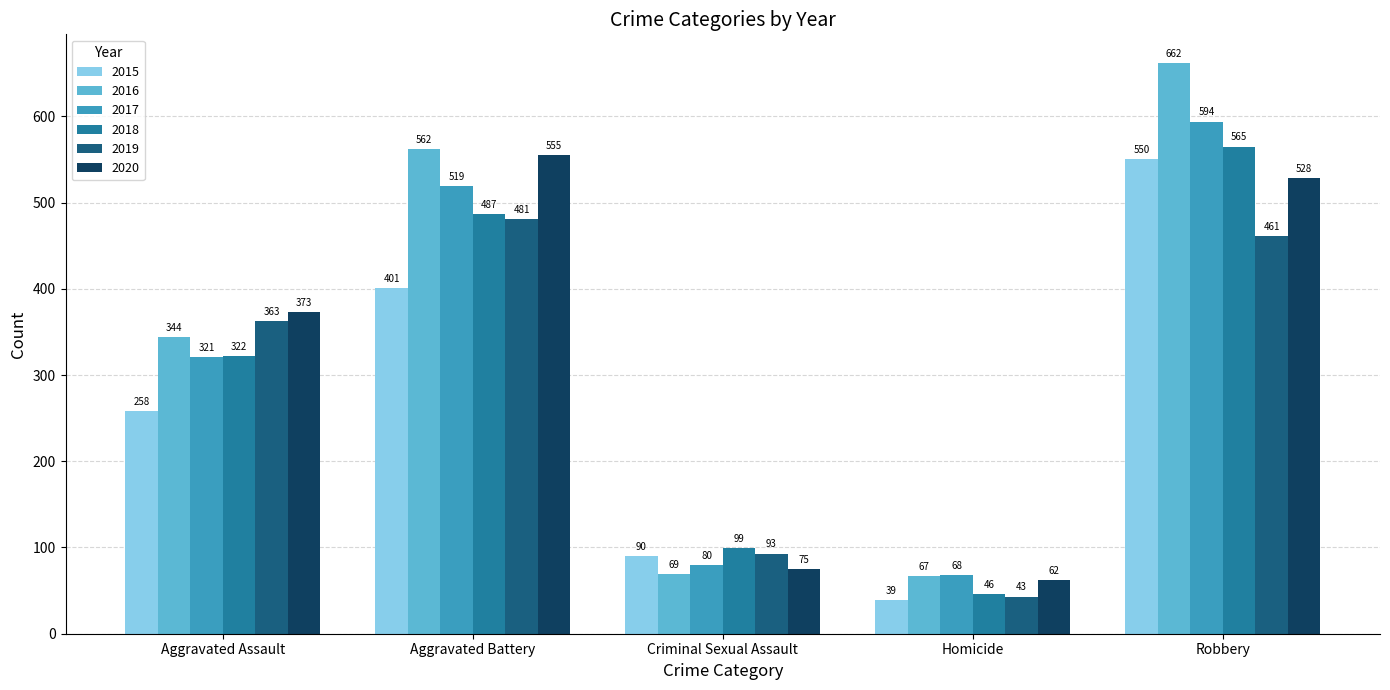

What is the sum of all 2019 values?

1441